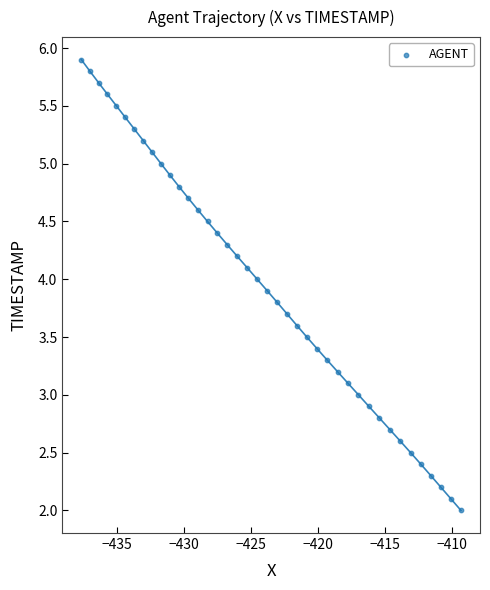

What is the range of Y values (max minus min)?

3.9